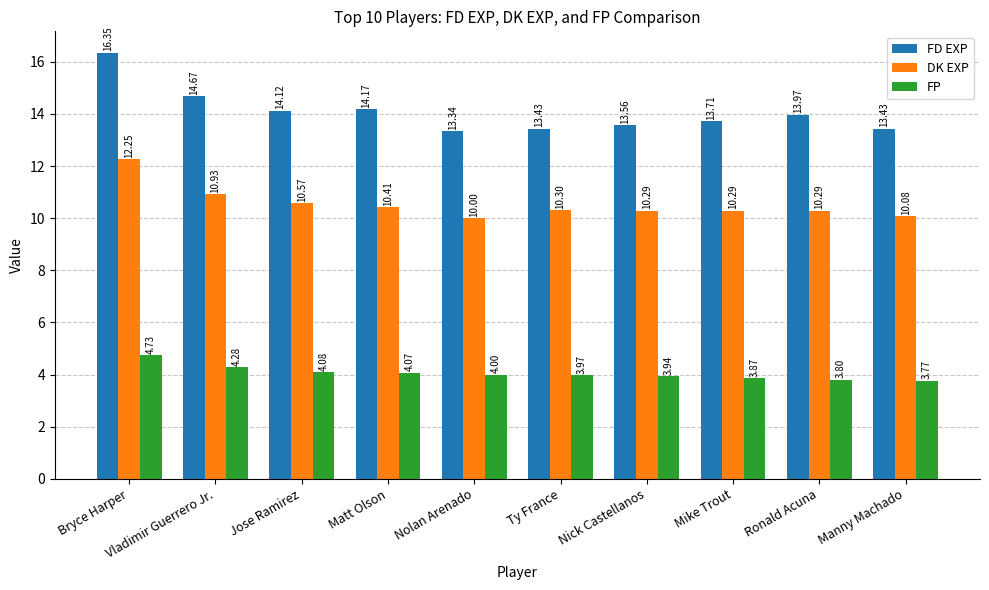

Which category has the lowest value across all series?

Manny Machado